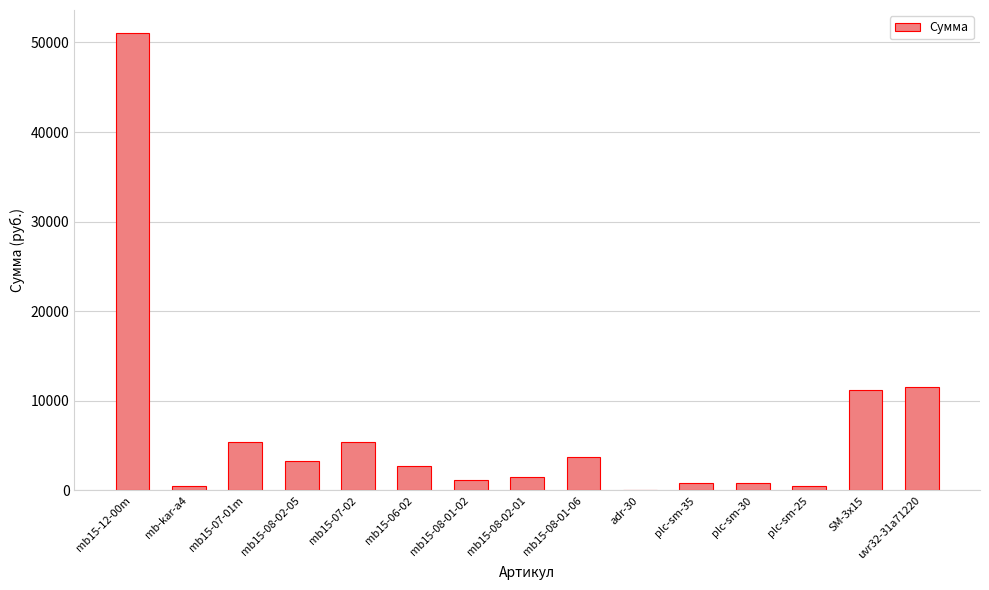

Is it true that the value at mb15-12-00m is 85501.8?

False